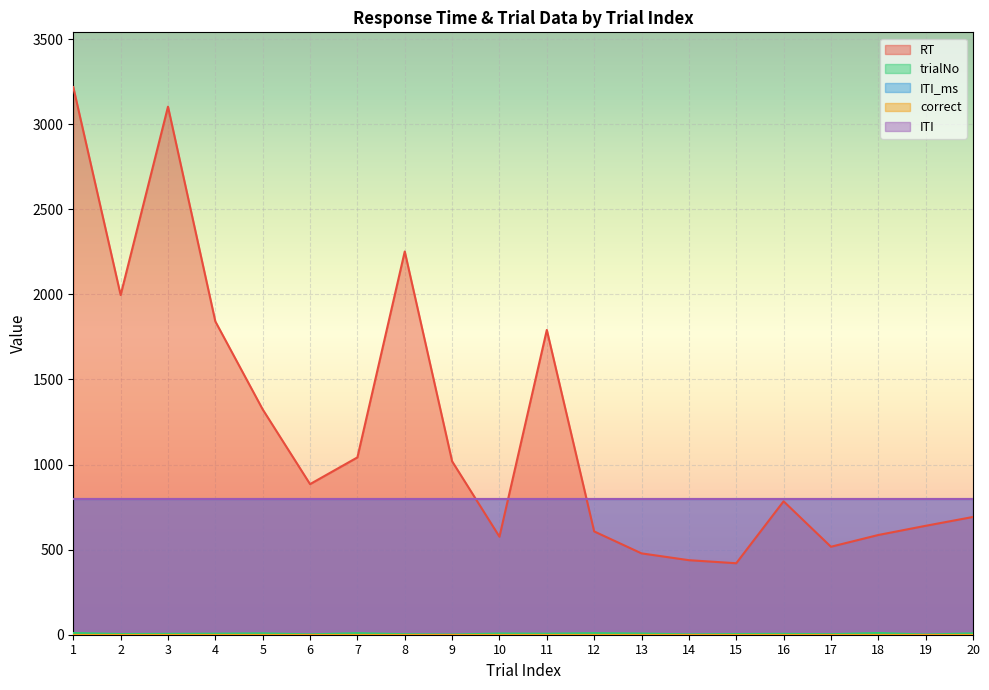

Which category has the lowest value across all series?

9